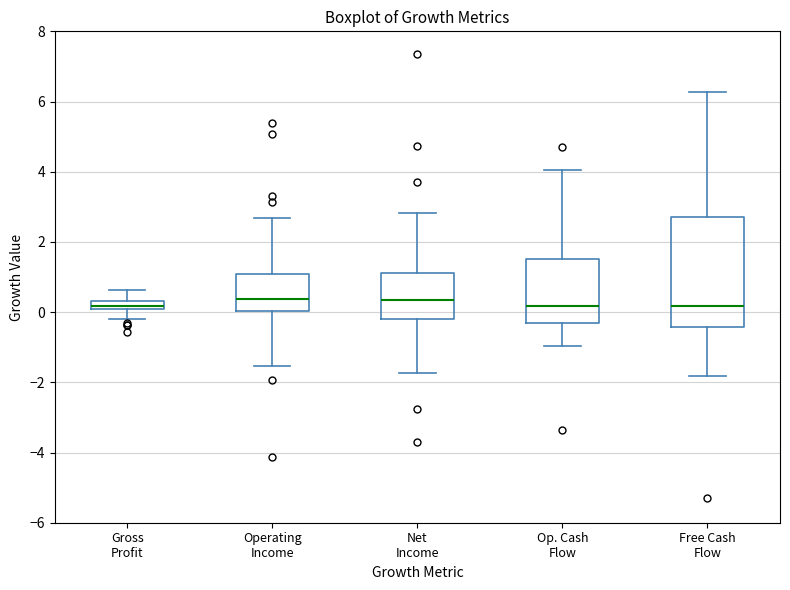

Where does the lower whisker of the box for Op. Cash Flow end on the y-axis? The values are not printed on the chart, so give them approximately, as read against the axis.

-1.0